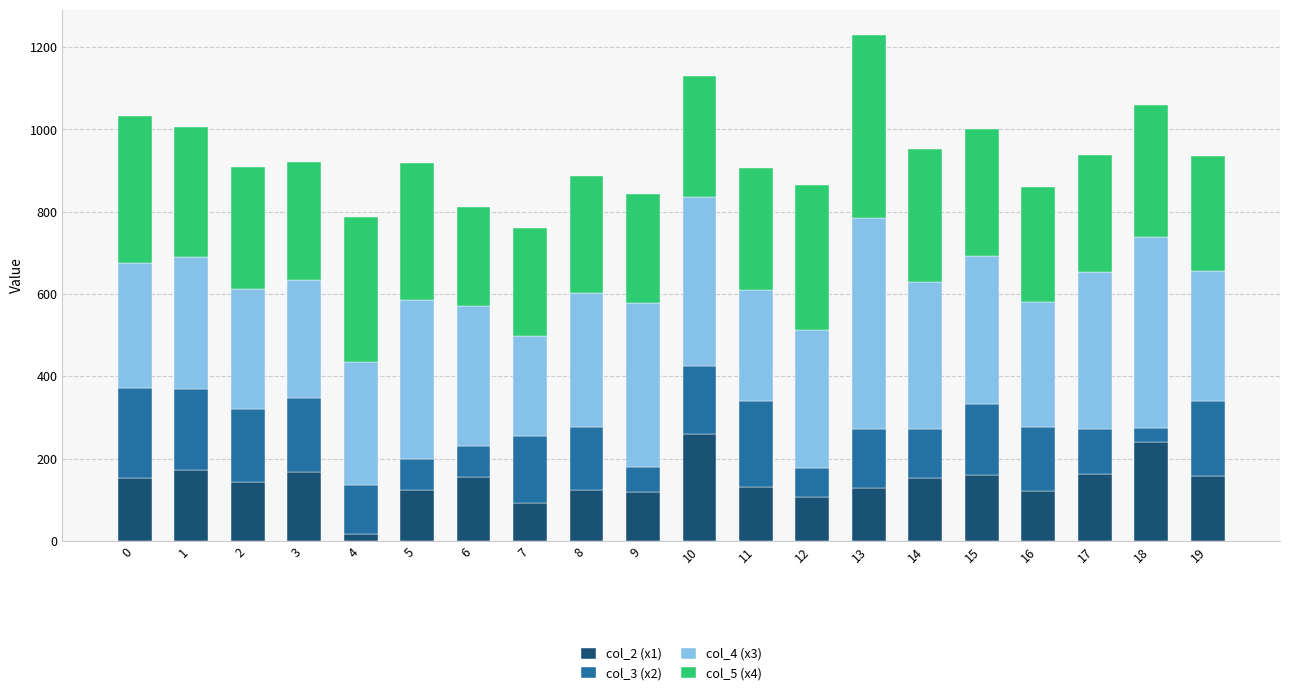

What is the average value of the col_2 (x1) series?

144